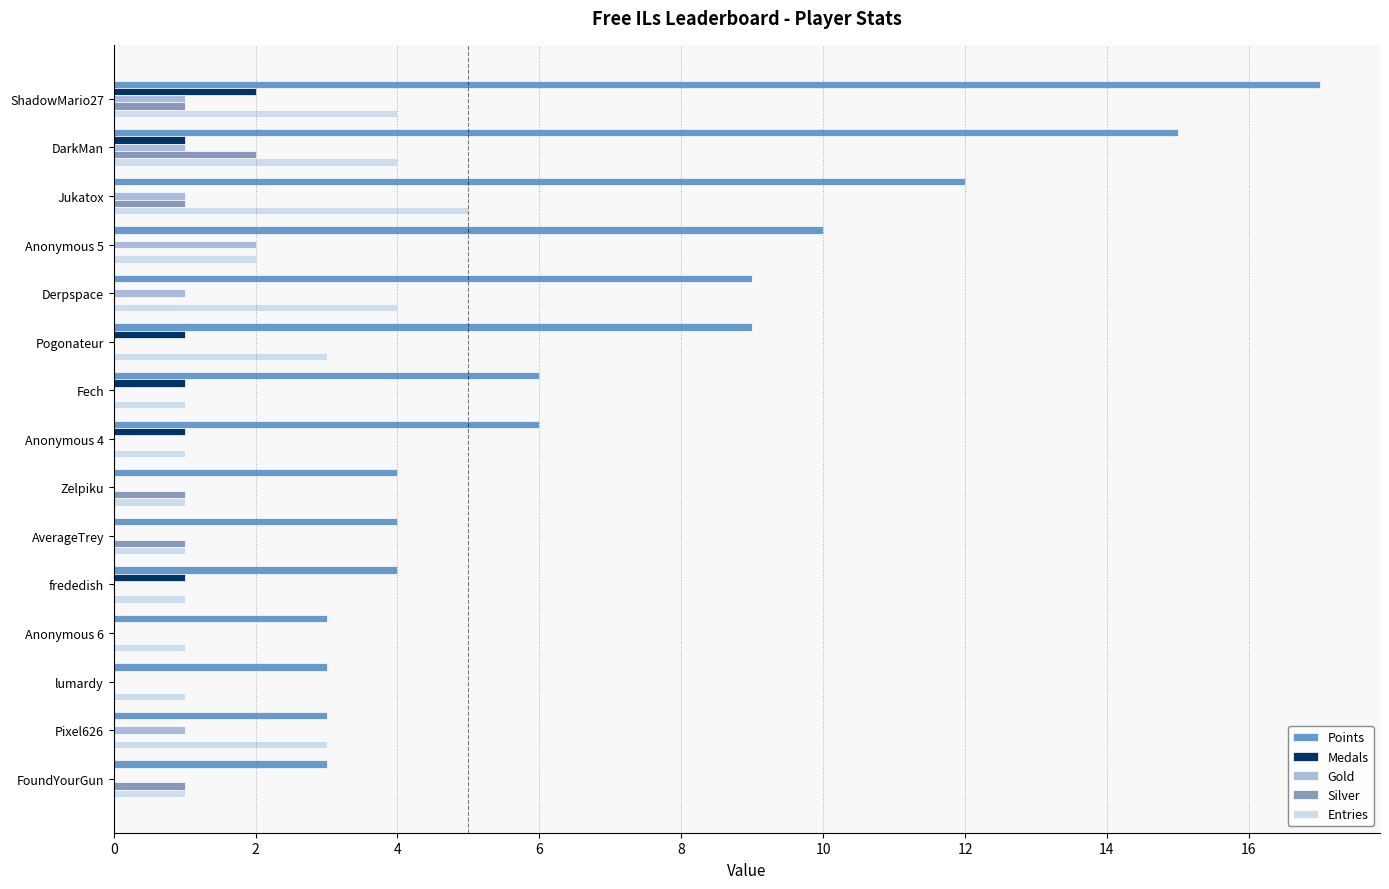

How many categories are shown in the chart?

15